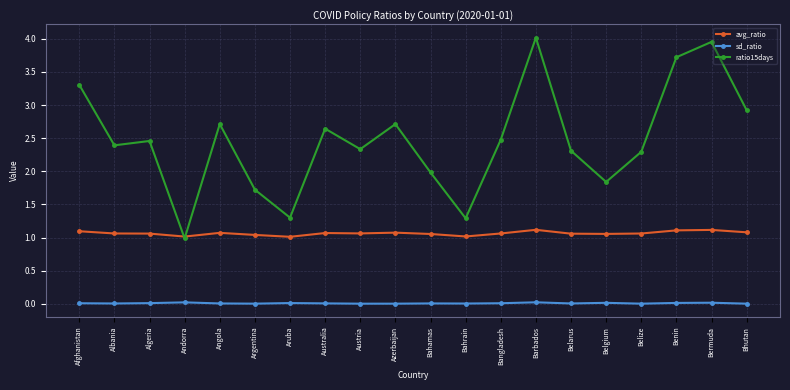

What is the total value across all series at Andorra?

2.0